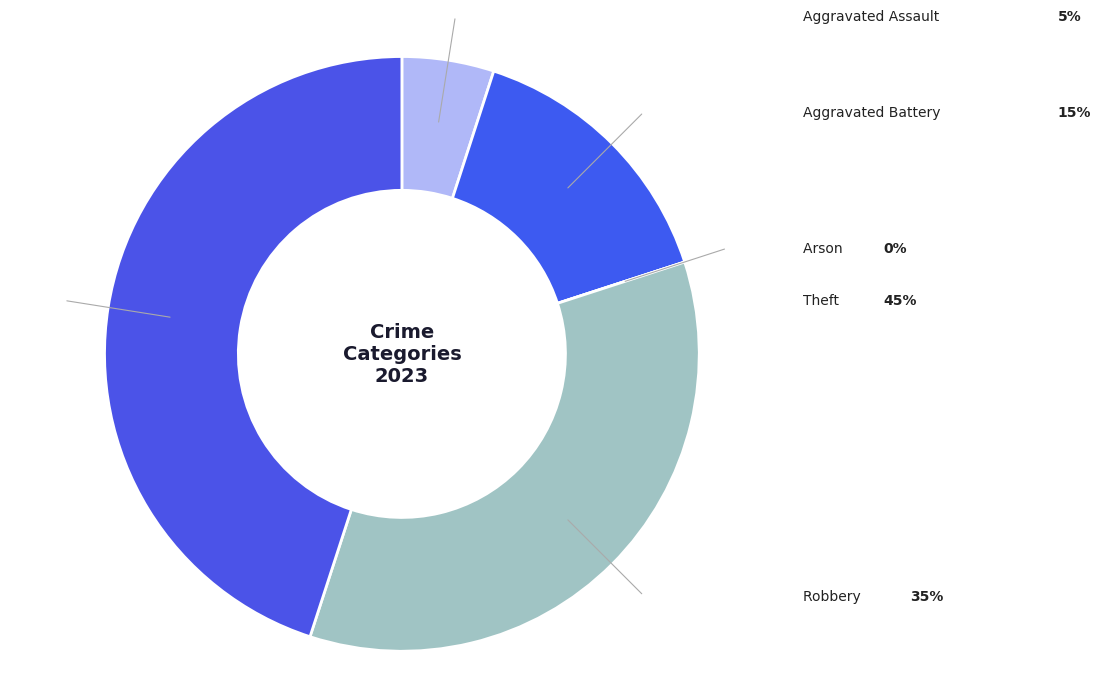

Count the number of slices in the pie.

5